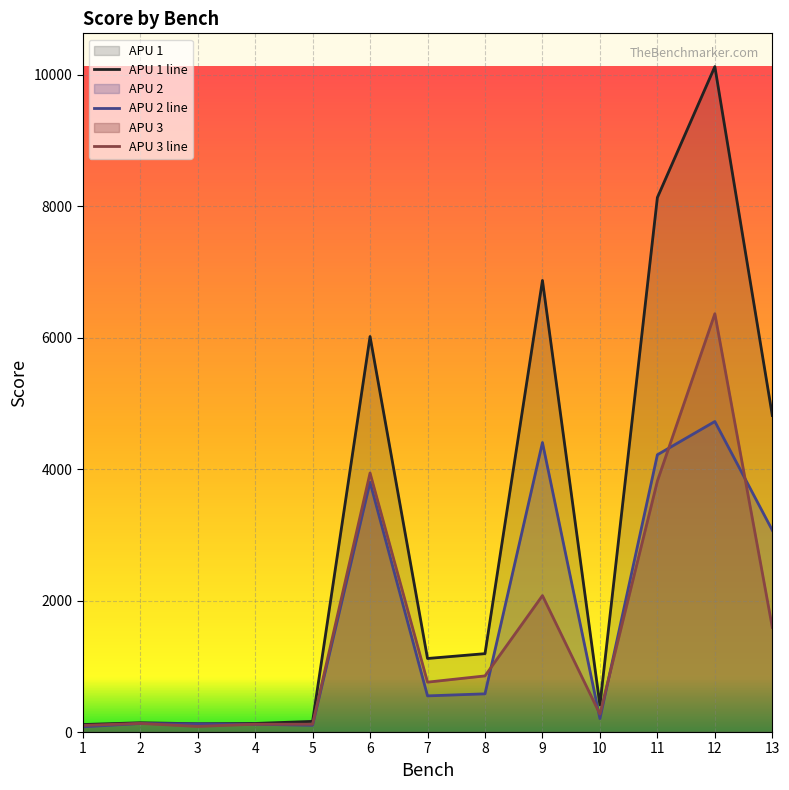

Which series has the largest range (max minus min)?

APU 1 line